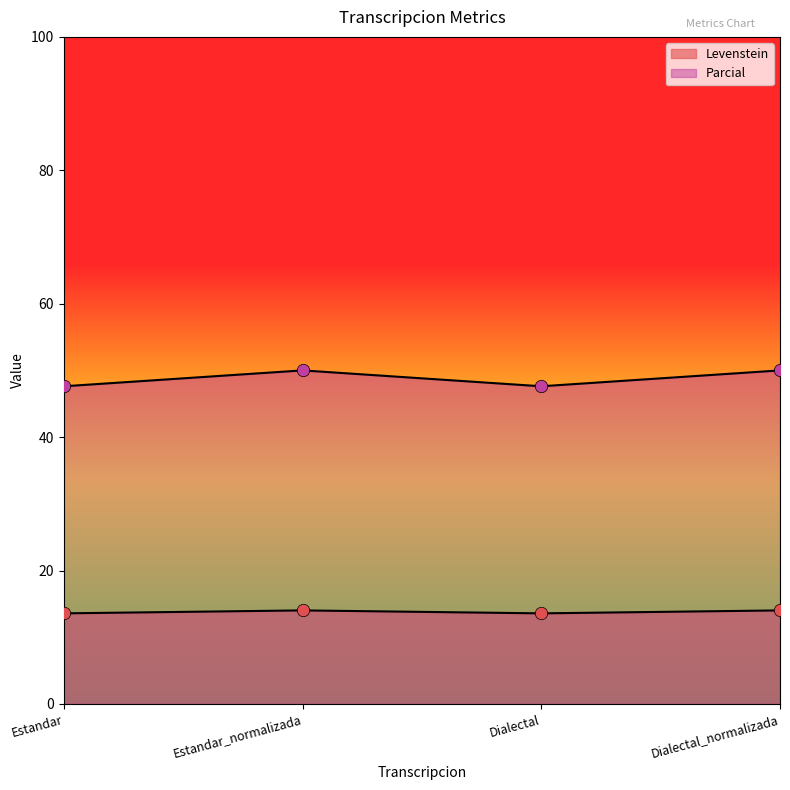

Which series has the largest total across all categories?

Parcial